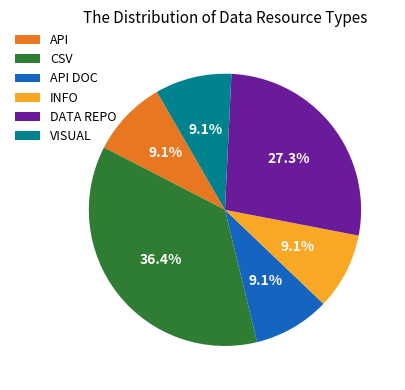

What percentage is the API slice, to the nearest percent?

9%